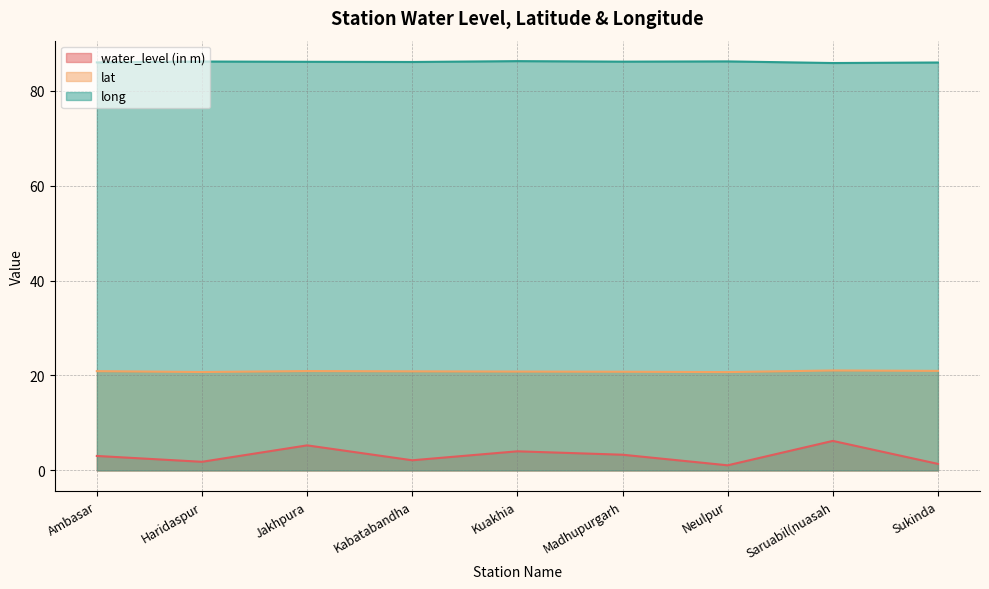

Between Sukinda and Jakhpura, which is larger?

Jakhpura